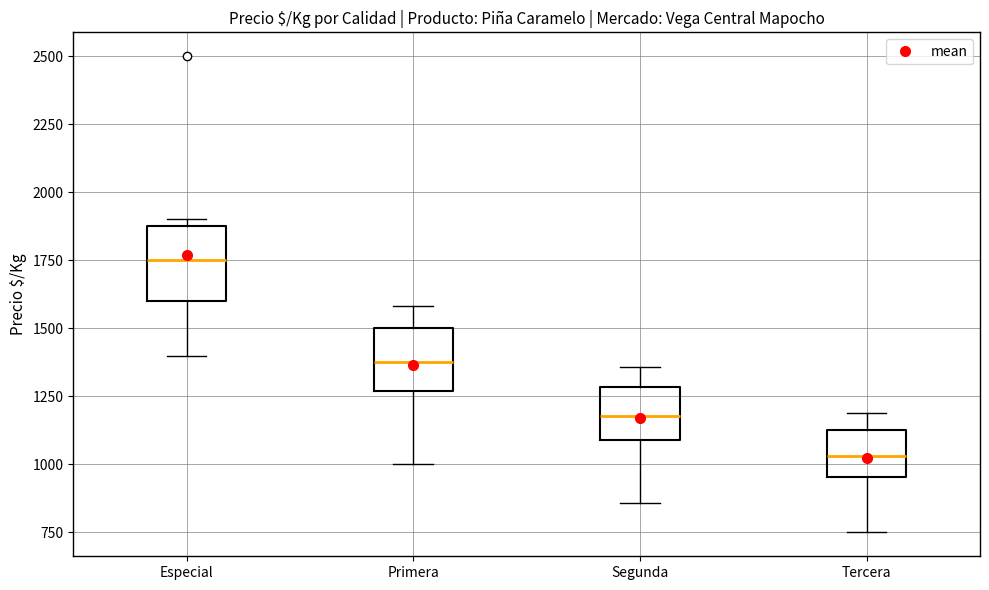

Reading left to right, transcribe this box plot: for each box, give where its median line is, the range the box spans, and where its two whiskers end, as read against the y-axis. The values are not printed on the chart, so give them approximately, as read against the axis.

Especial: median 1750, box 1600 to 1900, whiskers 1400 to 1900 (just above the box's upper edge)
Primera: median 1400, box 1250 to 1500, whiskers 1000 to 1600
Segunda: median 1200, box 1100 to 1300, whiskers 850 to 1350
Tercera: median 1050, box 950 to 1150, whiskers 750 to 1200